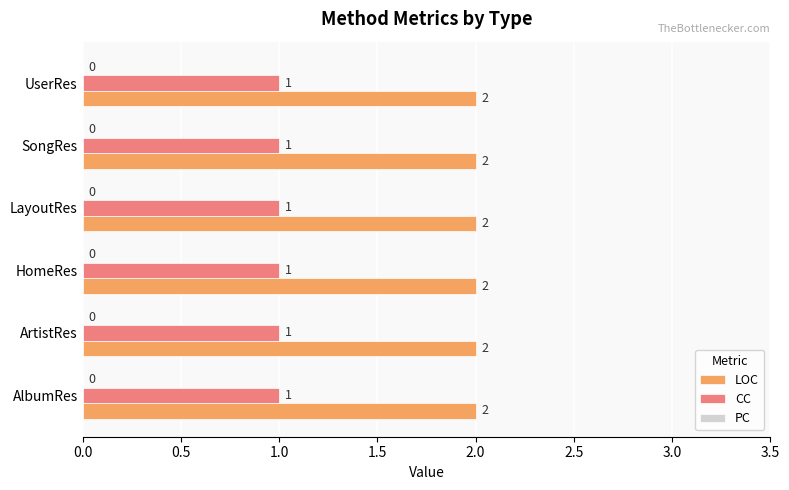

The value of CC at AlbumRes is 1. True or false?

True